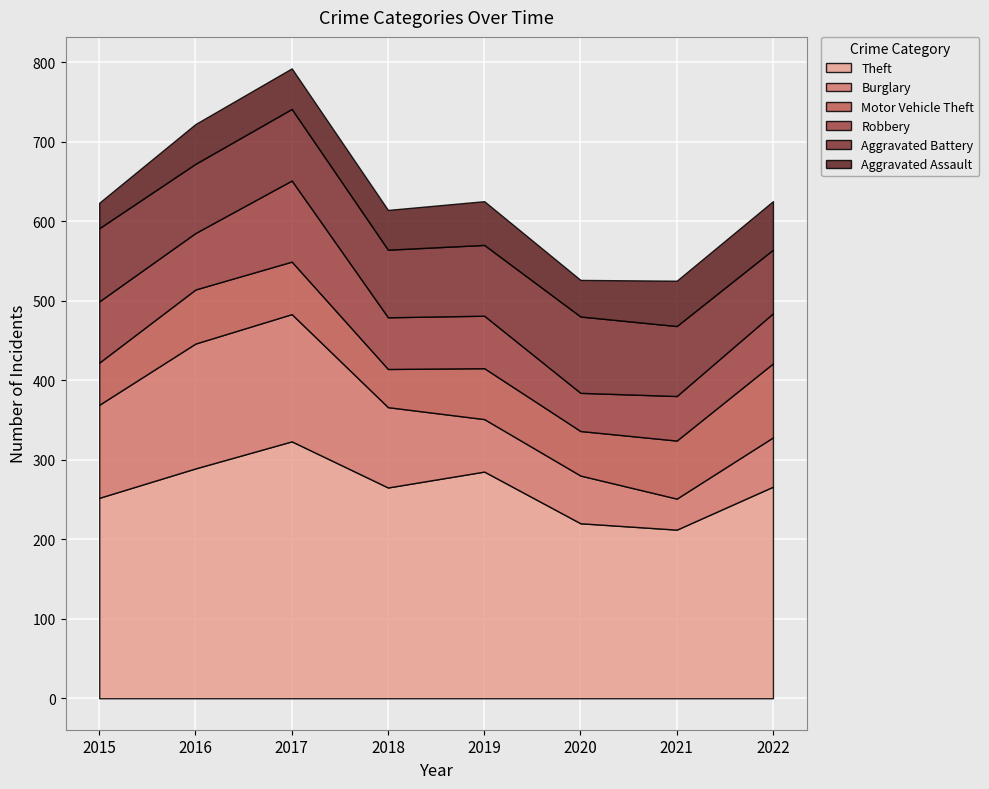

Reading right to left, list all the values displayed in this chart.

Theft: 2022=266	2021=212	2020=220	2019=285	2018=265	2017=323	2016=289	2015=252
Burglary: 2022=62	2021=39	2020=60	2019=66	2018=101	2017=160	2016=157	2015=117
Motor Vehicle Theft: 2022=93	2021=73	2020=56	2019=64	2018=48	2017=66	2016=68	2015=53
Robbery: 2022=63	2021=56	2020=48	2019=66	2018=65	2017=102	2016=71	2015=77
Aggravated Battery: 2022=80	2021=88	2020=96	2019=89	2018=85	2017=90	2016=87	2015=92
Aggravated Assault: 2022=61	2021=57	2020=46	2019=55	2018=50	2017=51	2016=50	2015=32